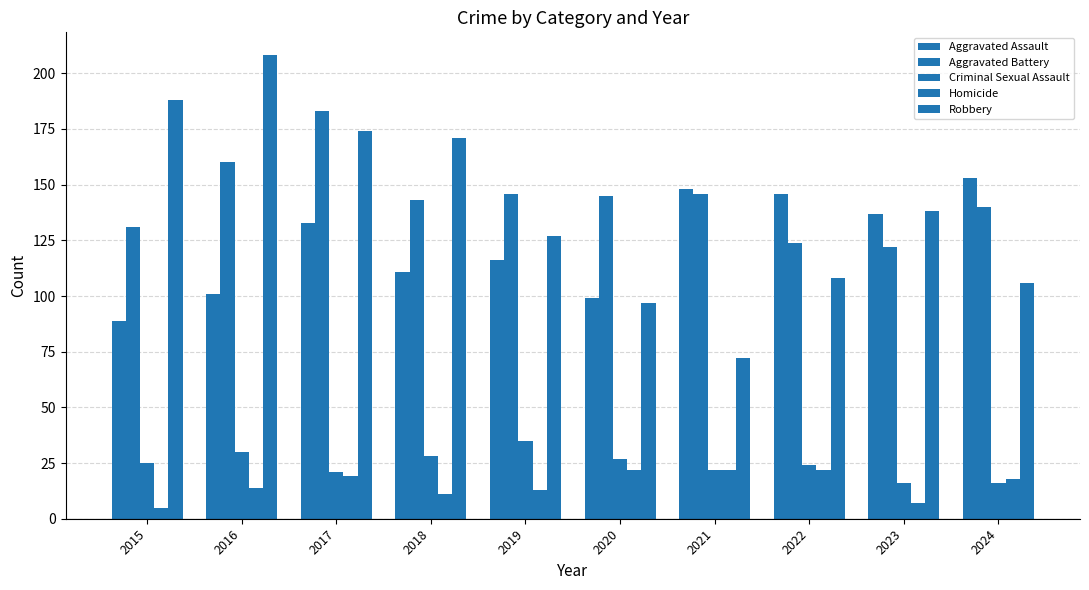

List the series in order of their peak value, highest first.

Robbery, Aggravated Battery, Aggravated Assault, Criminal Sexual Assault, Homicide